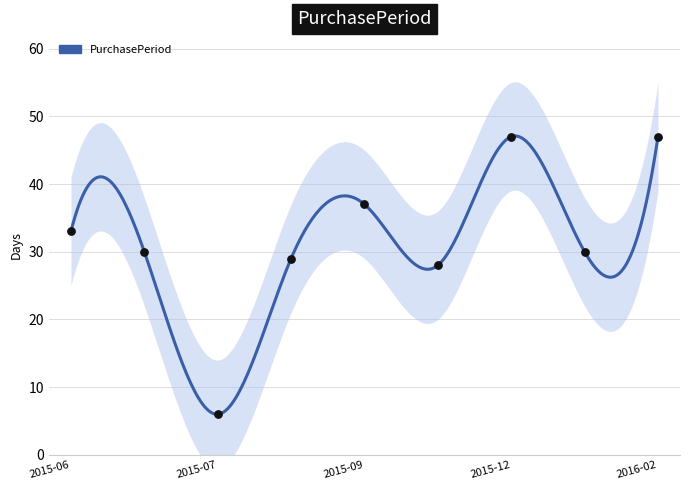

Which has a higher value, 2016-02 or 2015-12?

2016-02